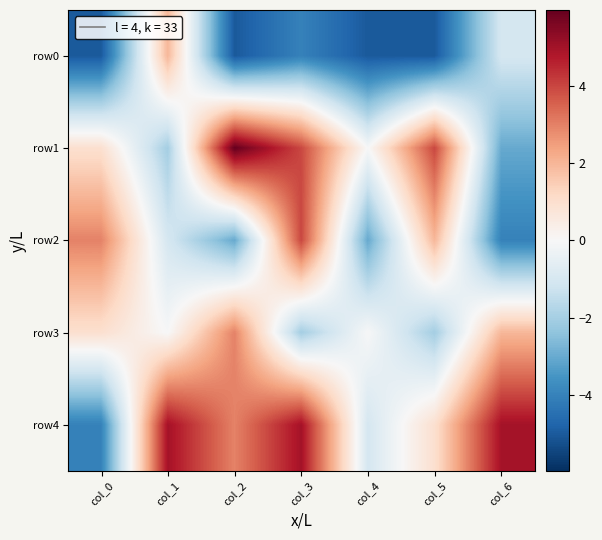

Reading left to right, list all the values displayed in this chart.

row0: col_0=-5.0	col_1=2.0	col_2=-5.0	col_3=-4.0	col_4=-5.0	col_5=-5.0	col_6=-1.0
row1: col_0=1.0	col_1=-2.0	col_2=6.0	col_3=4.0	col_4=-0.0	col_5=4.0	col_6=-3.0
row2: col_0=3.0	col_1=-1.0	col_2=-3.0	col_3=4.0	col_4=-3.0	col_5=2.0	col_6=-4.0
row3: col_0=1.0	col_1=-0.0	col_2=3.0	col_3=-2.0	col_4=-0.0	col_5=-2.0	col_6=2.0
row4: col_0=-4.0	col_1=5.0	col_2=3.0	col_3=5.0	col_4=-1.0	col_5=1.0	col_6=5.0